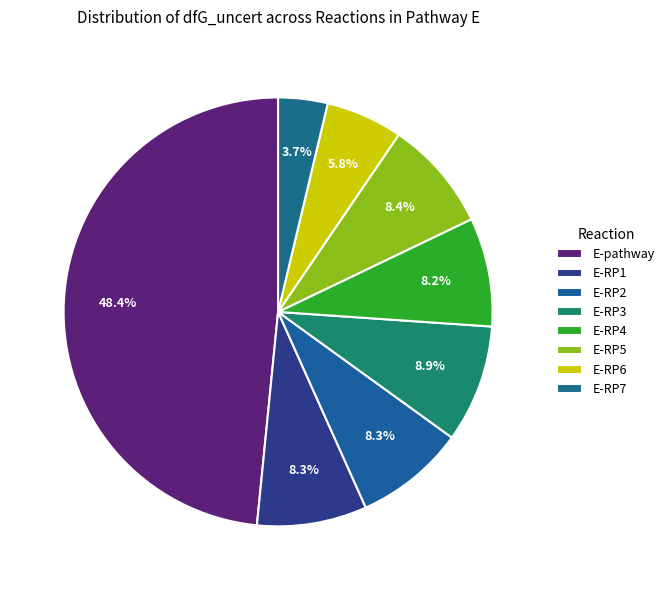

Is the sum of E-RP3 and E-pathway greater than half?

Yes